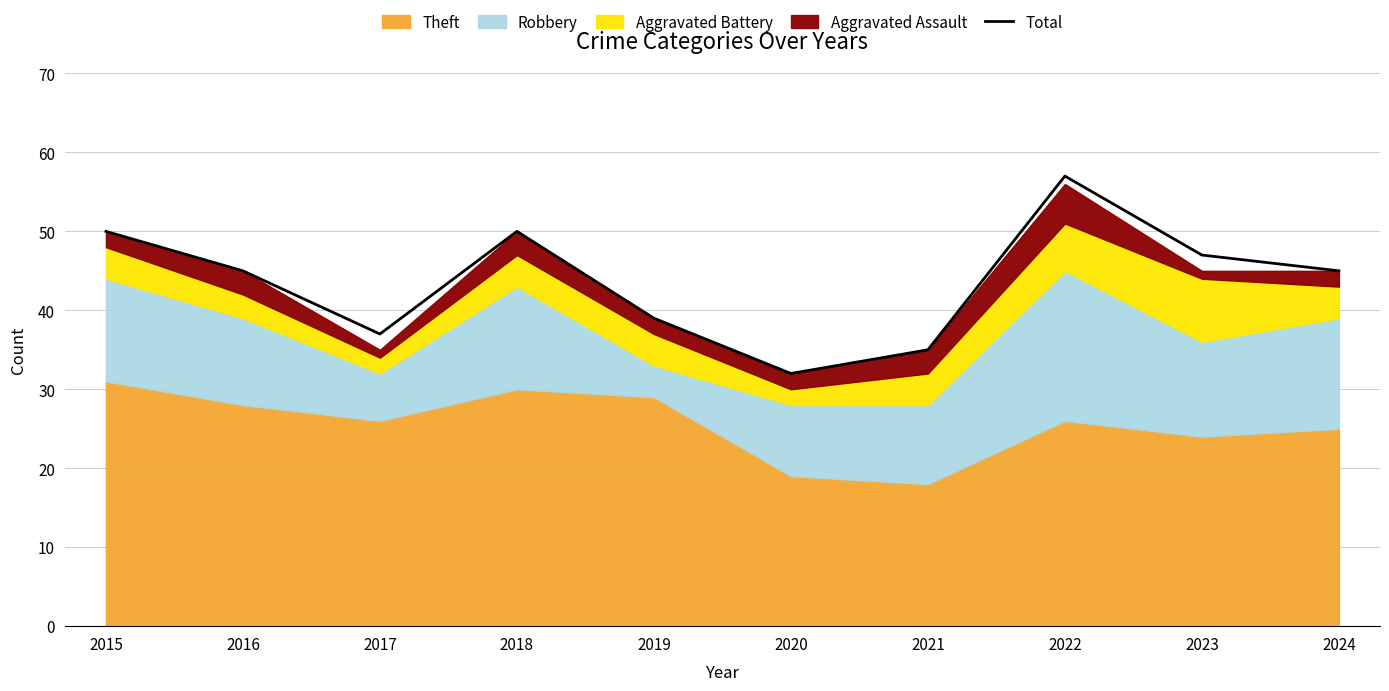

Does the chart have visible grid lines?

Yes